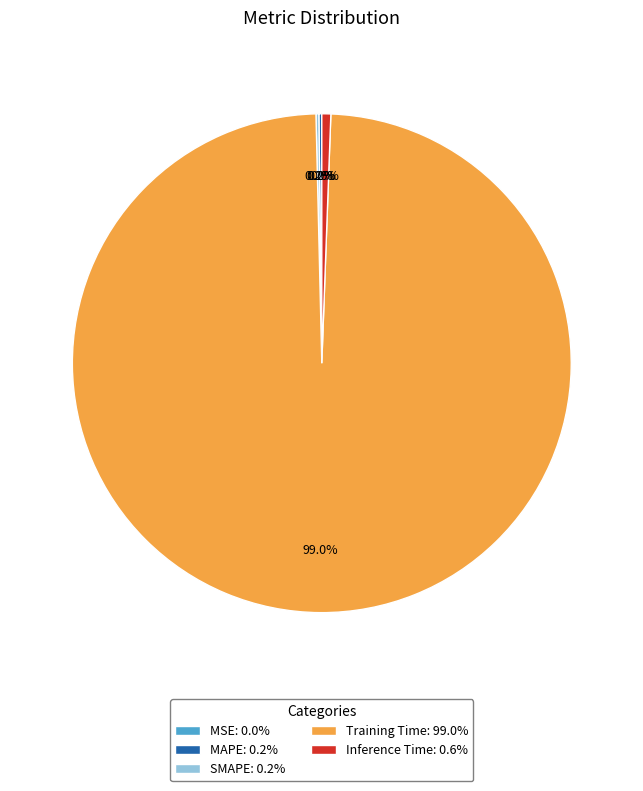

True or false: Training Time accounts for 99% of the total.

True